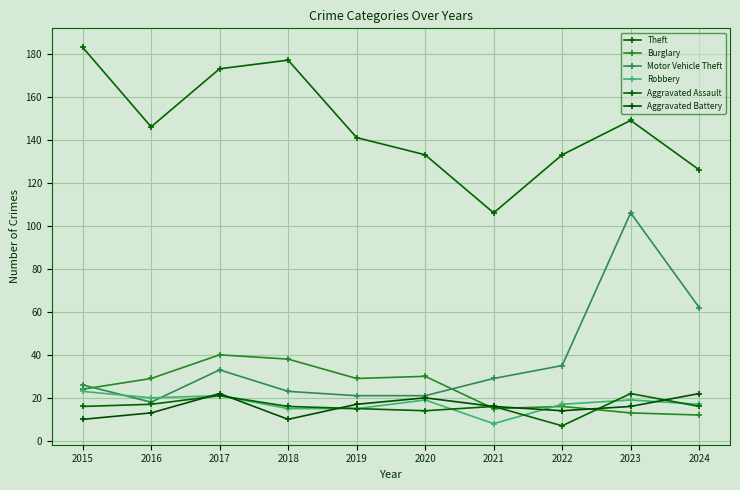

What is the difference between the second highest and second lowest values in the Aggravated Battery series?

12